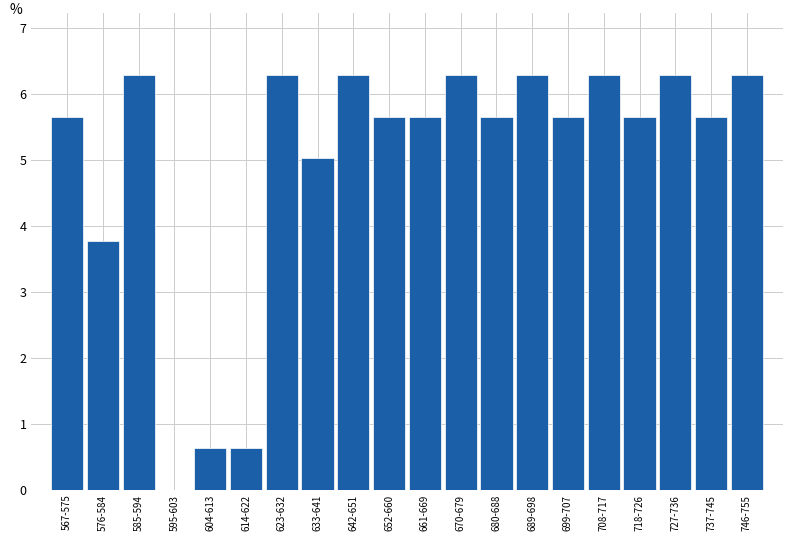

Reading left to right, transcribe all the data shown in this chart.

567-575=5.7	576-584=3.8	585-594=6.3	595-603=0.0	604-613=0.6	614-622=0.6	623-632=6.3	633-641=5.0	642-651=6.3	652-660=5.7	661-669=5.7	670-679=6.3	680-688=5.7	689-698=6.3	699-707=5.7	708-717=6.3	718-726=5.7	727-736=6.3	737-745=5.7	746-755=6.3